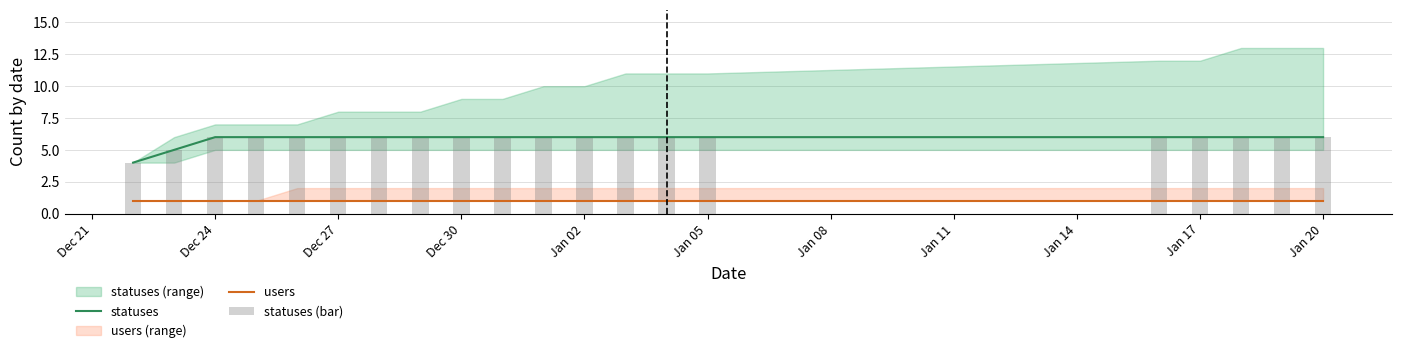

True or false: users has a value of 1 at Jan 20.

True